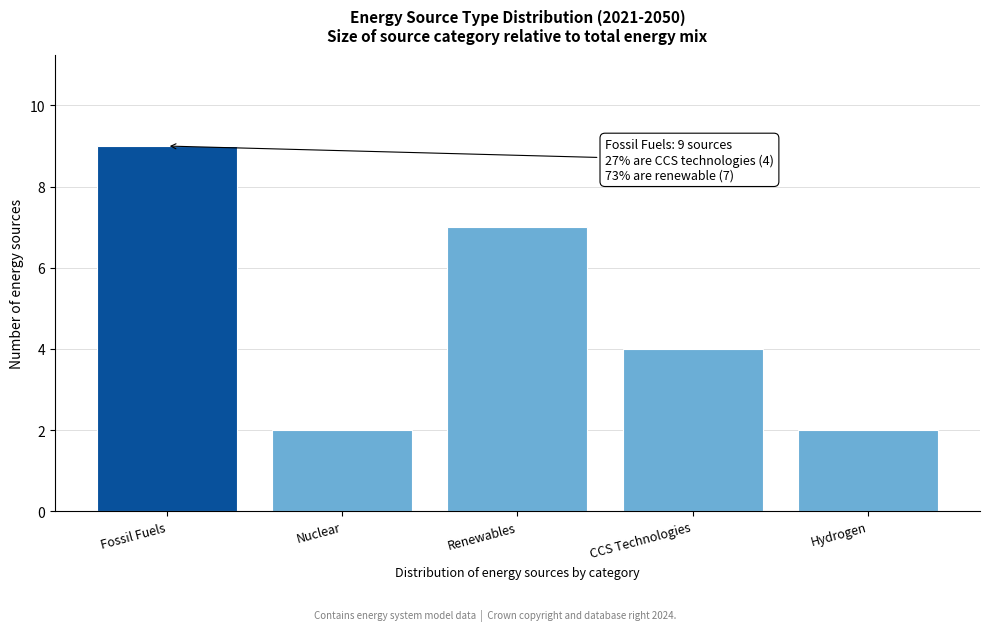

Reading left to right, what are all the values shown in this chart?

9	2	7	4	2